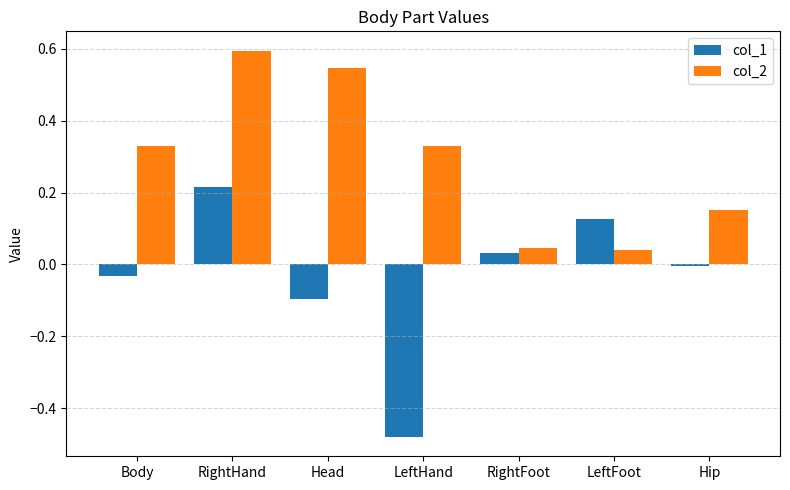

What is the sum of the col_2 values at RightFoot and Body?

0.4